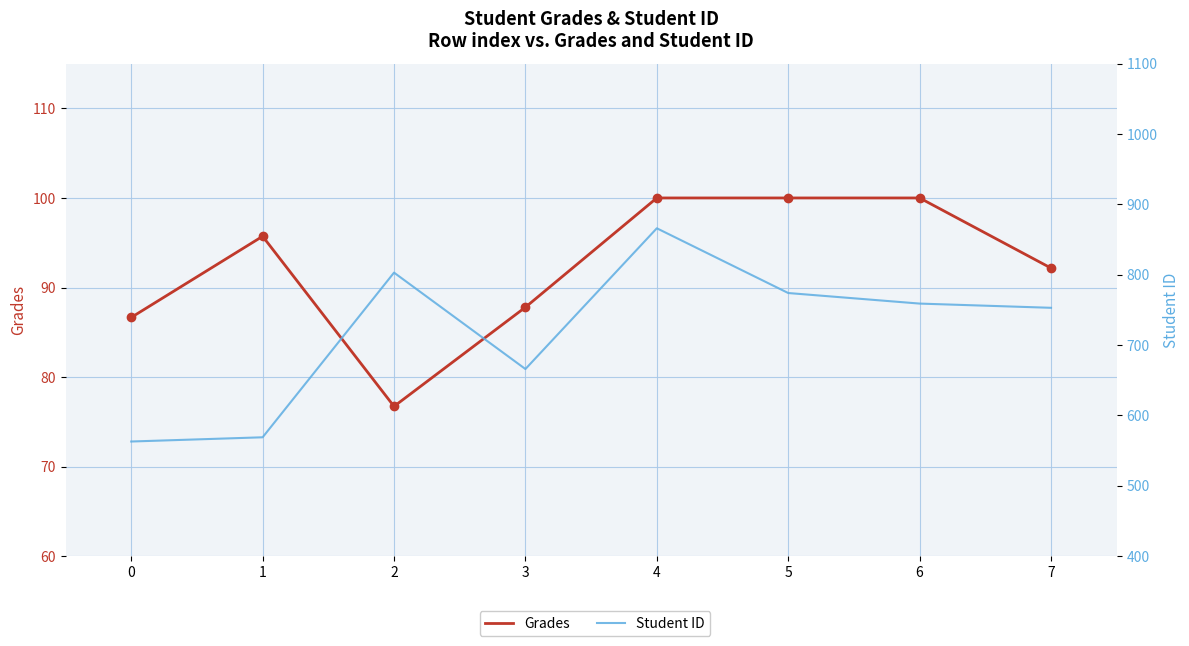

What is the average value of the Student ID series?

719.1